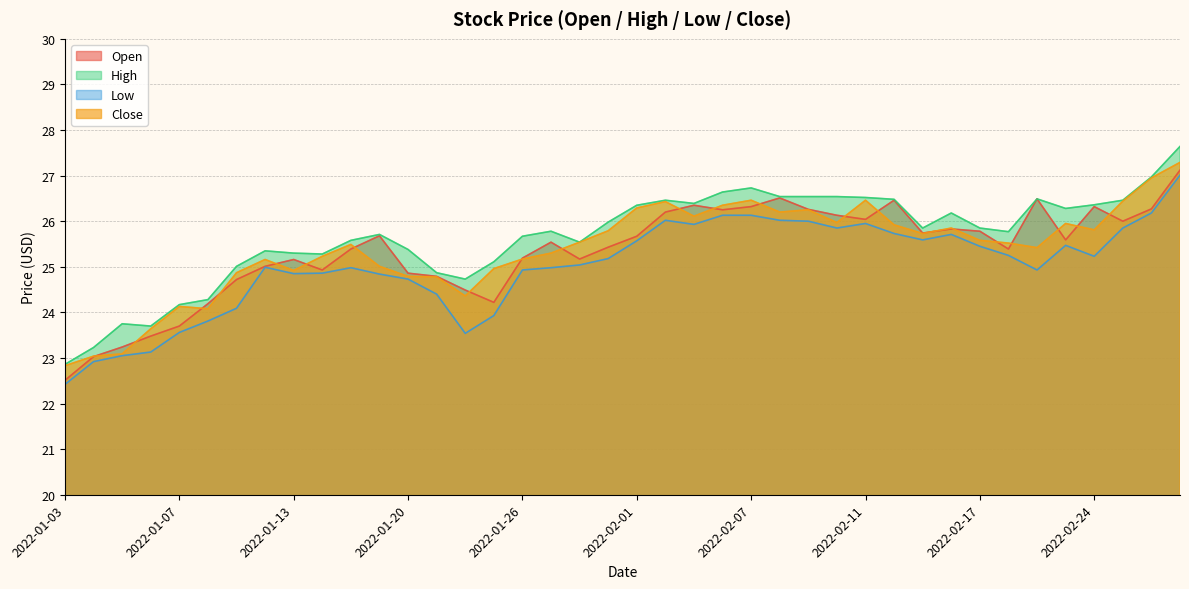

The value of Open at 2022-01-25 is 12.2. True or false?

False